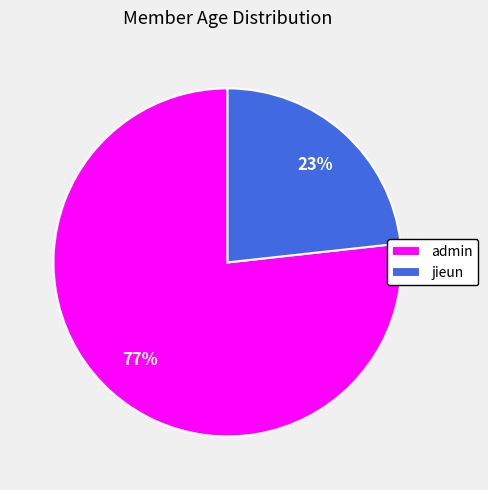

To the nearest percent, what is the combined percentage of admin and jieun?

100%